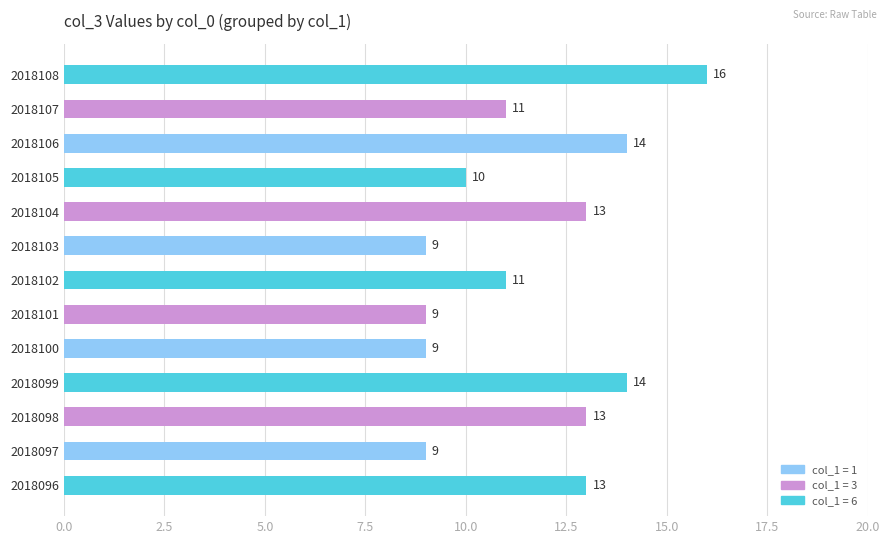

Approximately how many times larger is the value at 2018098 compared to 2018101?

1.4